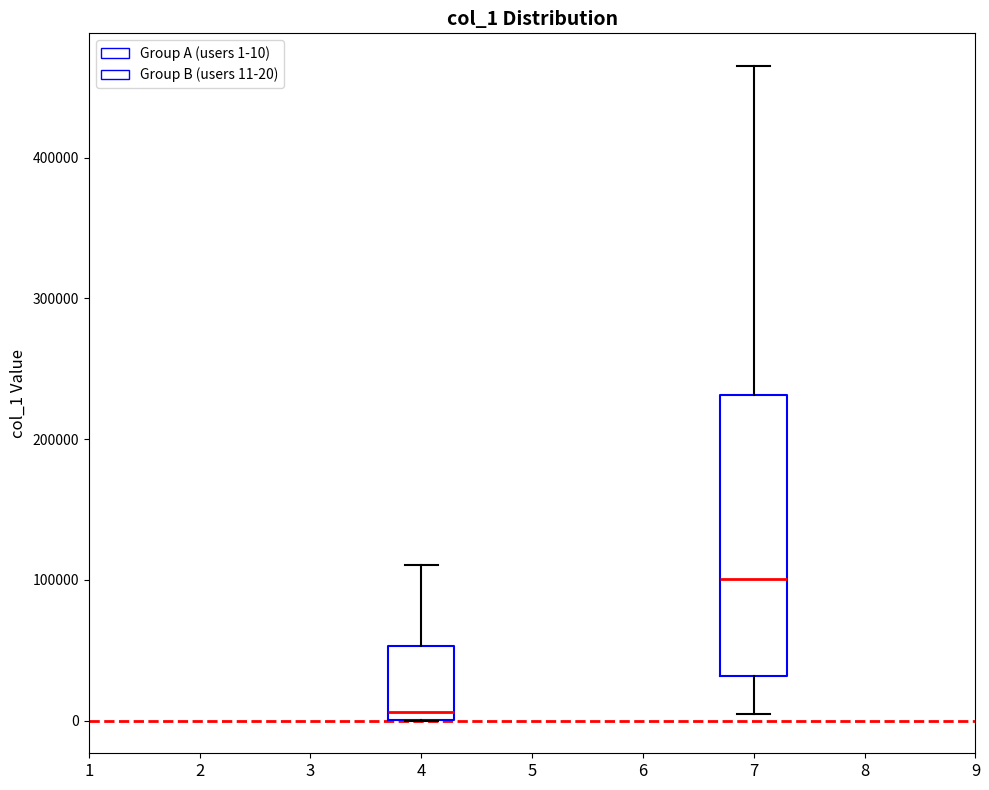

Which box is the tallest, from its lower edge to its upper edge?

7